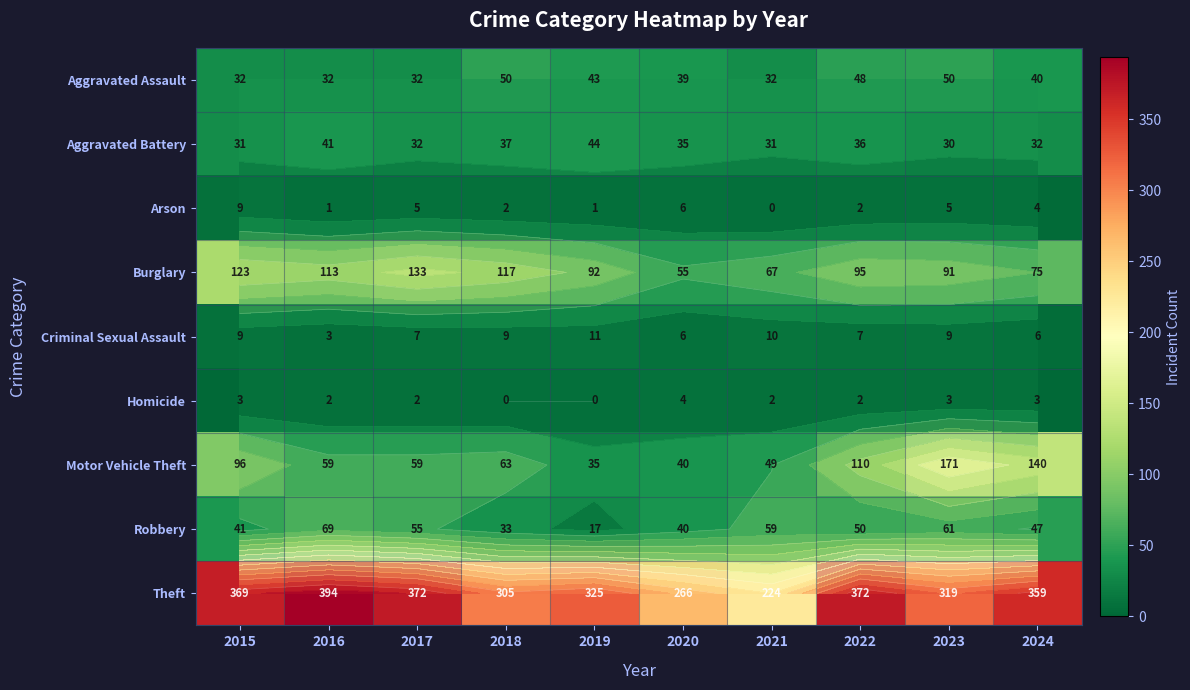

Which series has the largest total across all categories?

Theft